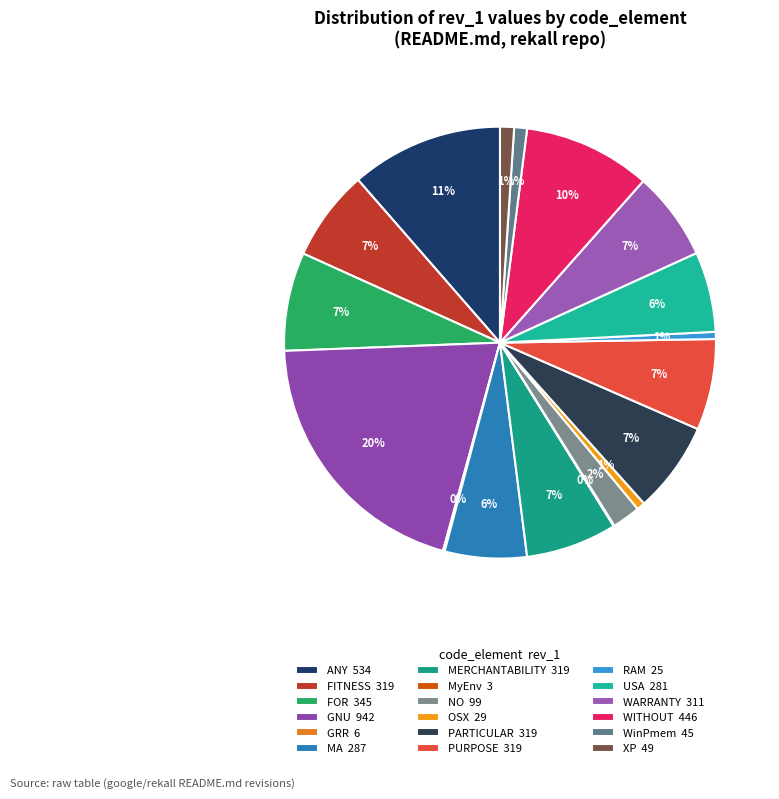

To the nearest percent, what is the combined percentage of WITHOUT and GRR?

10%